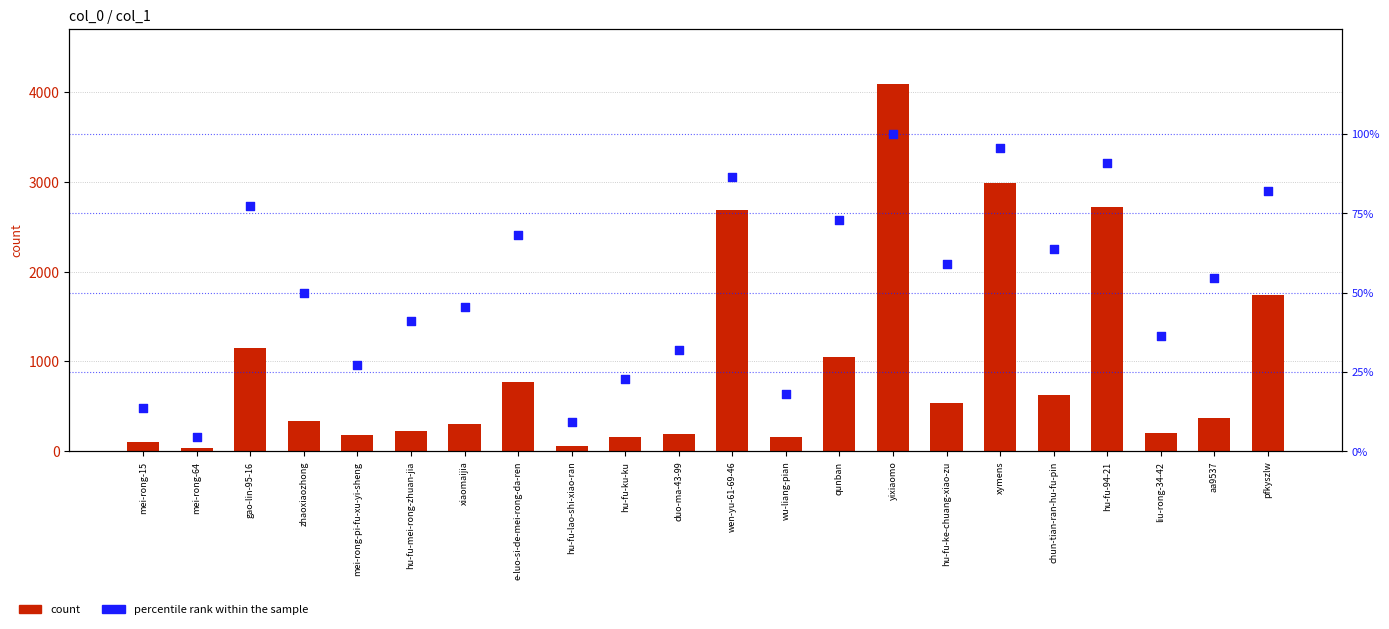

What is the total value across all series at hu-fu-lao-shi-xiao-ran?

66.1